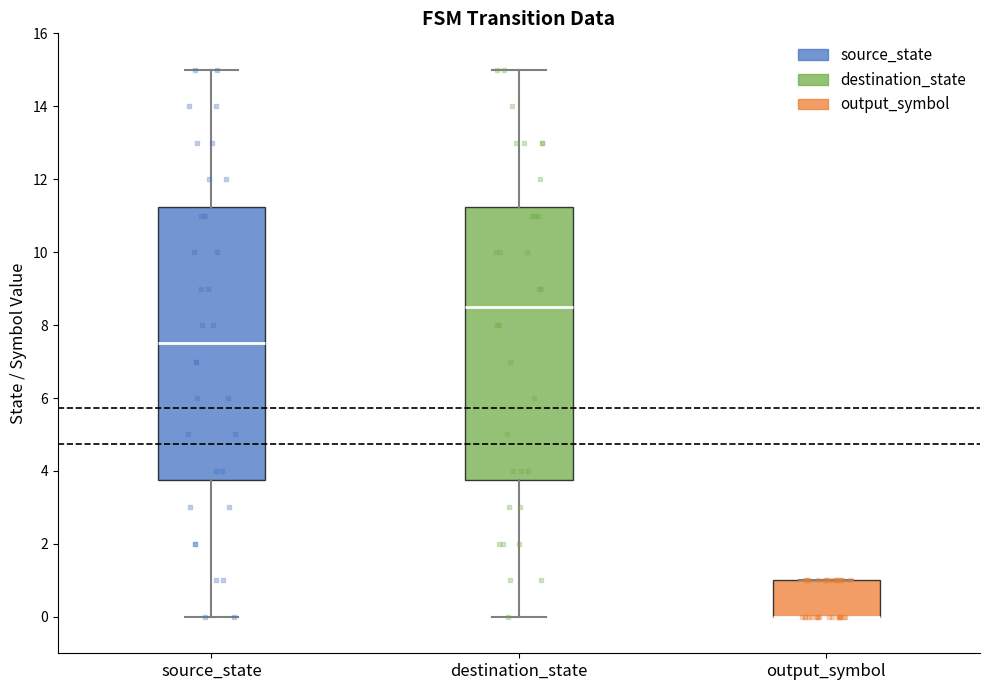

Reading left to right, transcribe this box plot: for each box, give where its median line is, the range the box spans, and where its two whiskers end, as read against the y-axis. The values are not printed on the chart, so give them approximately, as read against the axis.

source_state: median 7.6, box 3.8 to 11.2, whiskers 0.0 to 15.0
destination_state: median 8.6, box 3.8 to 11.2, whiskers 0.0 to 15.0
output_symbol: median 0.0 (drawn on the box's lower edge), box 0.0 to 1.0, whiskers 0.0 to 1.0